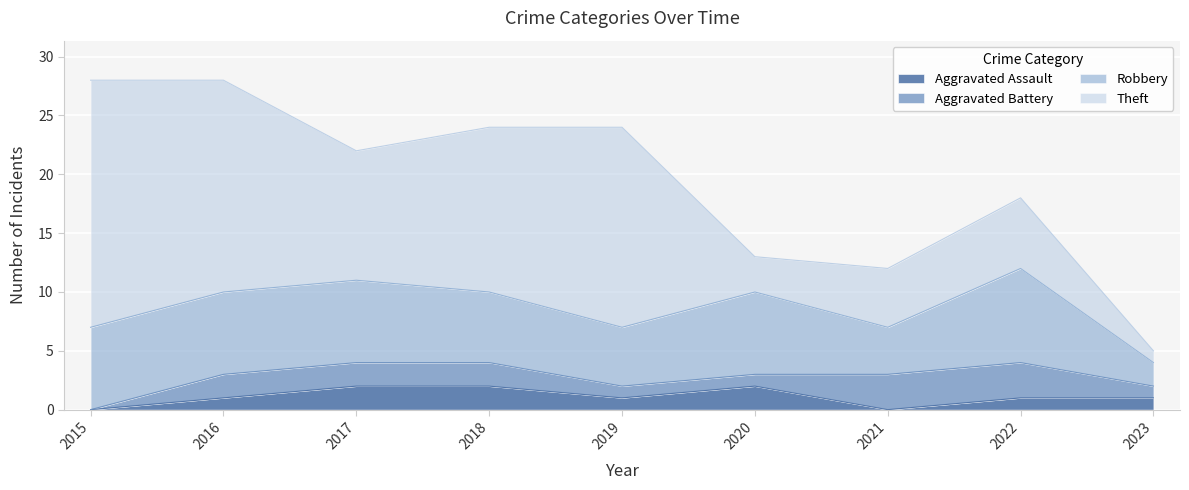

Rank the series by their maximum value, from highest to lowest.

Theft, Robbery, Aggravated Battery, Aggravated Assault